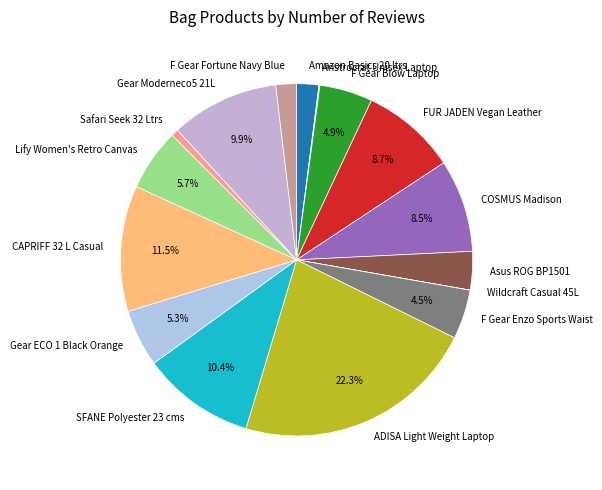

Is there any slice that represents more than half of the pie?

No